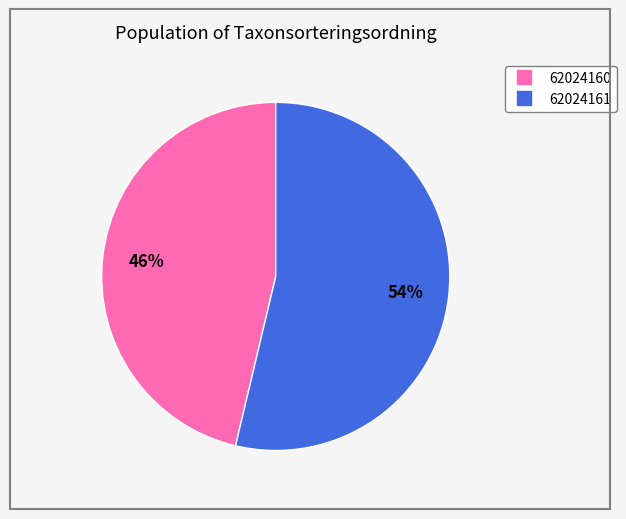

Which category accounts for the majority?

62024161